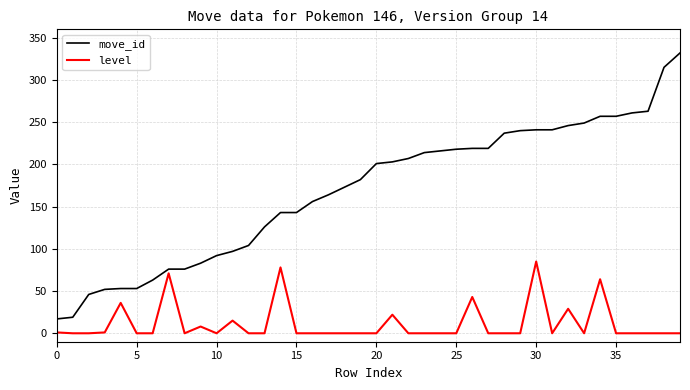

How many lines are shown in the chart?

2